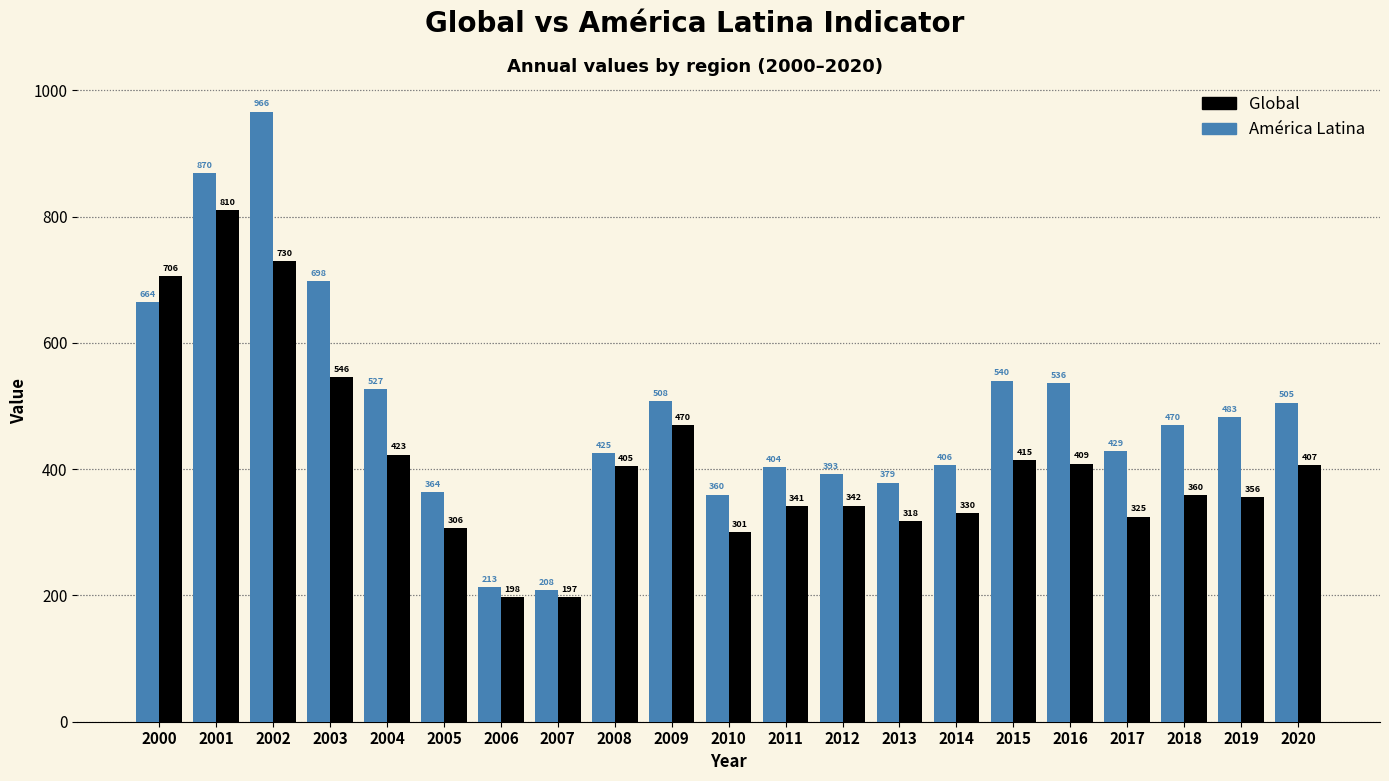

What is the lowest value of the América Latina series?

207.9